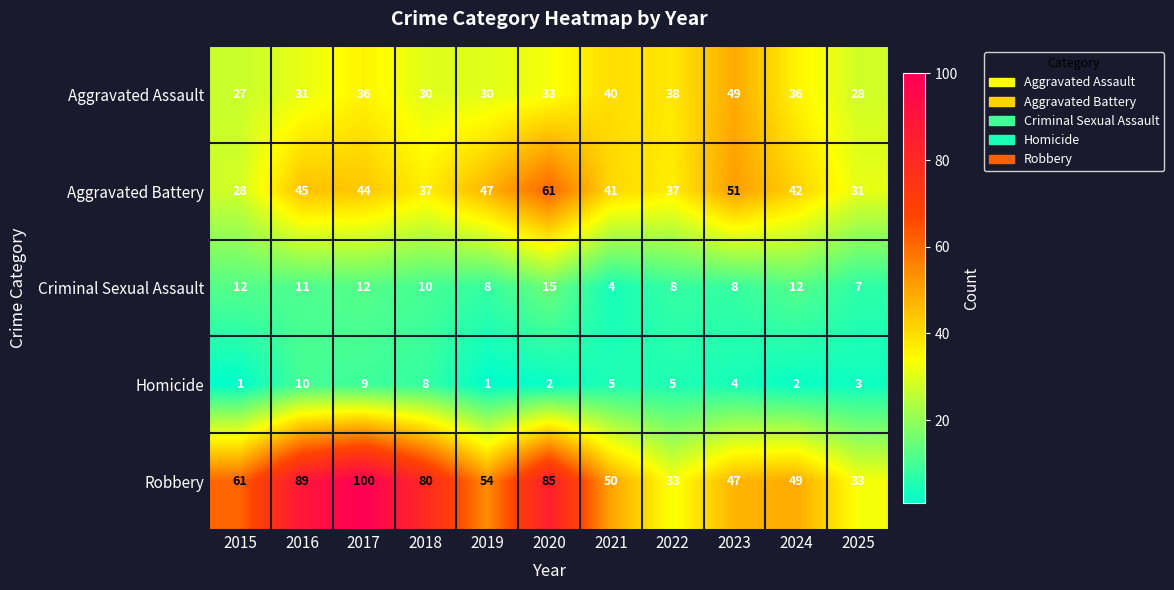

What is the smallest value displayed?

1